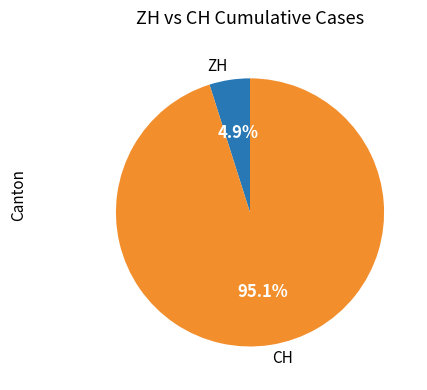

What is the smallest slice in the pie chart?

ZH